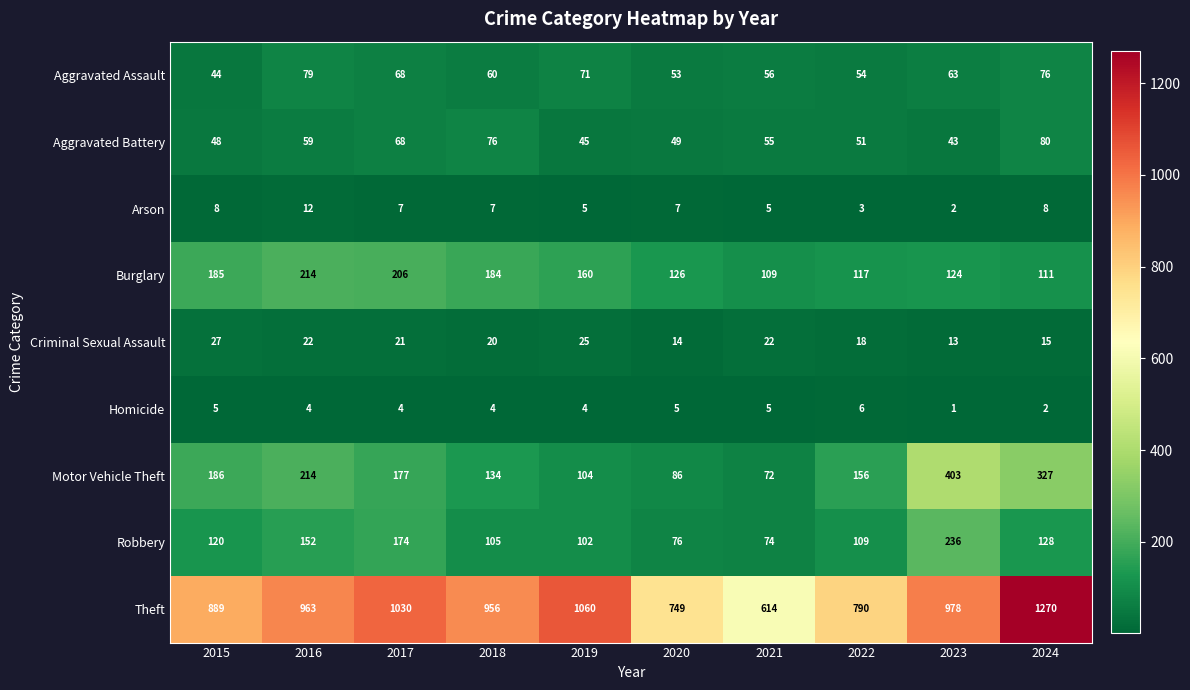

List the series in order of their peak value, highest first.

Theft, Motor Vehicle Theft, Robbery, Burglary, Aggravated Battery, Aggravated Assault, Criminal Sexual Assault, Arson, Homicide